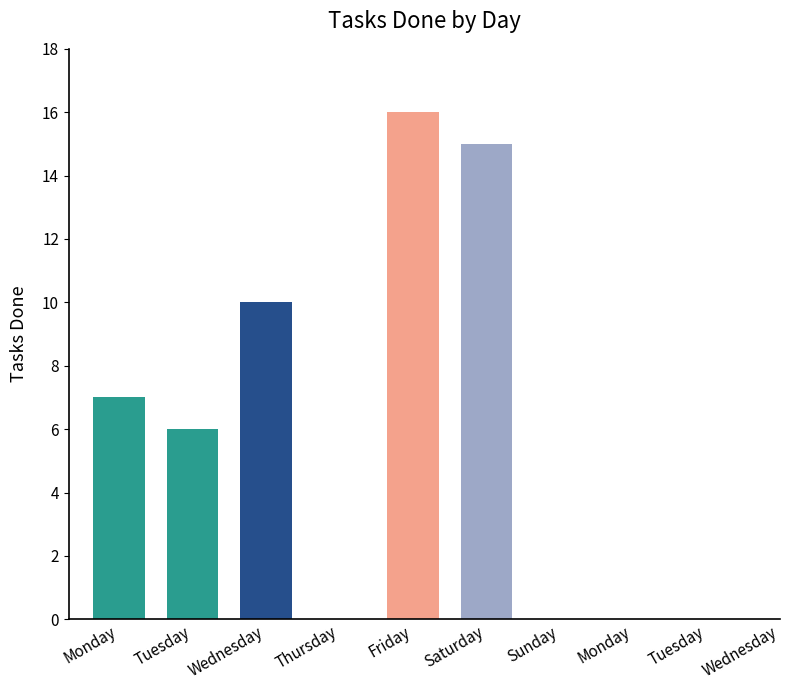

Rank the categories by value from highest to lowest.

Friday, Saturday, Wednesday, Monday, Tuesday, Wednesday, Monday, Thursday, Sunday, Tuesday